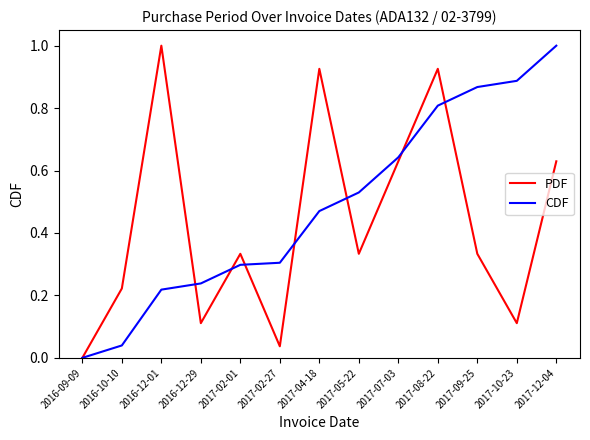

Which series has the largest total across all categories?

CDF